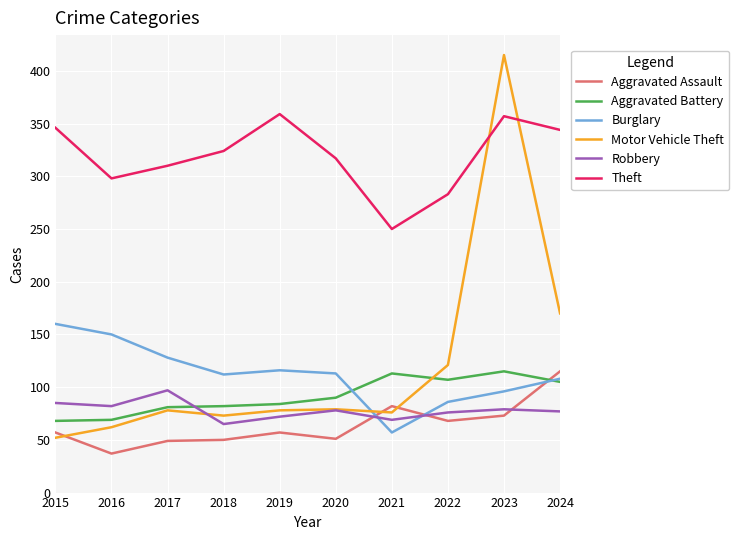

Is it true that Motor Vehicle Theft equals 78 at 2017?

True